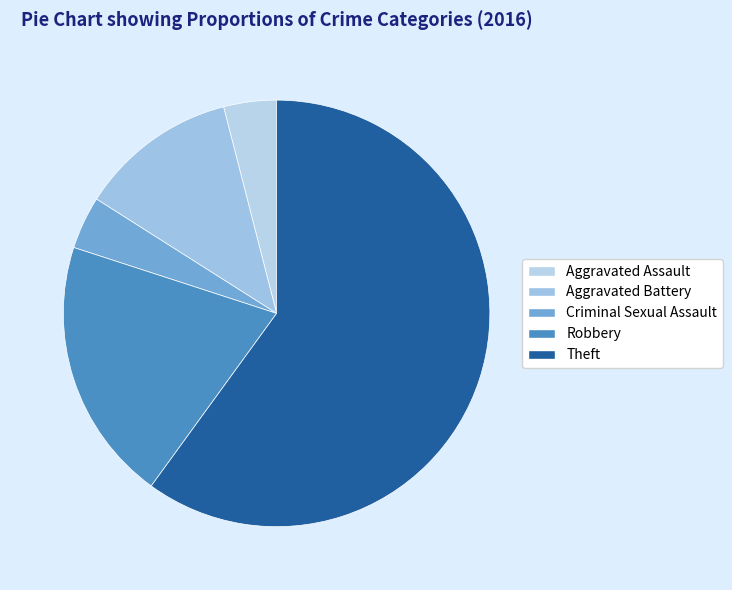

Approximately how many times larger is the value at Criminal Sexual Assault compared to Robbery?

0.2